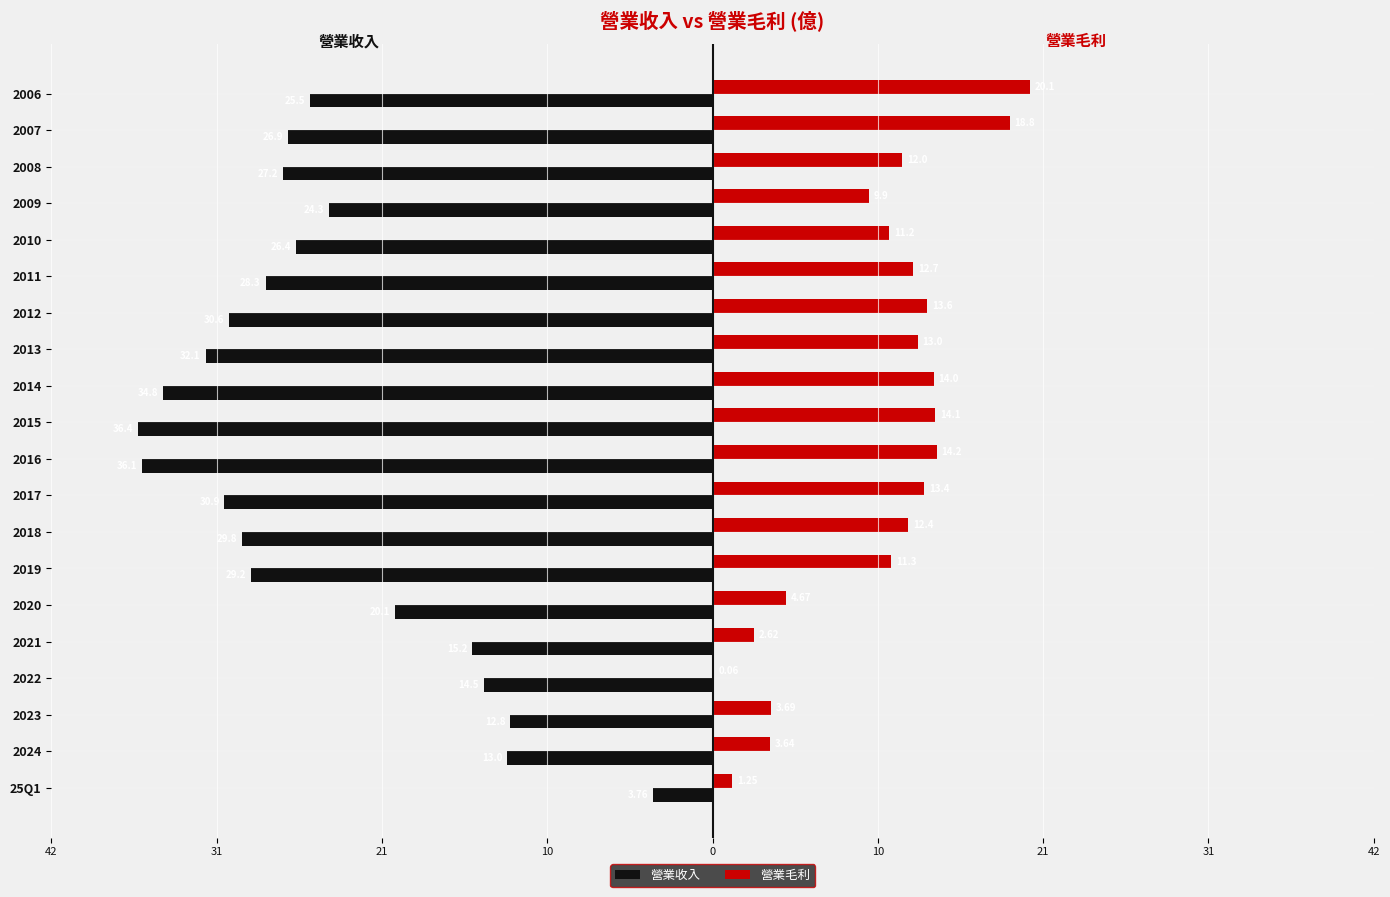

Reading left to right, list all the values displayed in this chart.

營業收入: -3.8	-13.0	-12.8	-14.5	-15.2	-20.1	-29.2	-29.8	-30.9	-36.1	-36.4	-34.8	-32.1	-30.6	-28.3	-26.4	-24.3	-27.2	-26.9	-25.5
營業毛利: 1.2	3.6	3.7	0.1	2.6	4.7	11.3	12.4	13.4	14.2	14.1	14.0	13.0	13.6	12.7	11.2	9.9	12.0	18.8	20.1